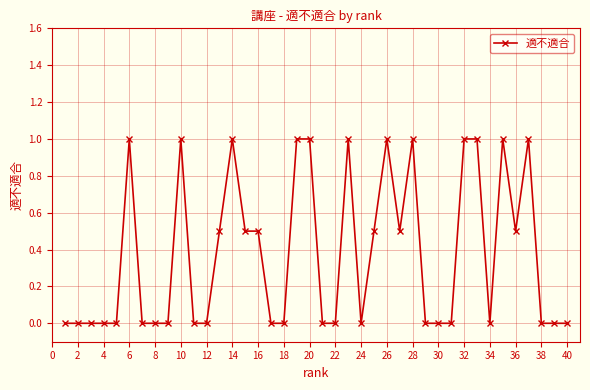

What is the greatest value displayed?

1.0